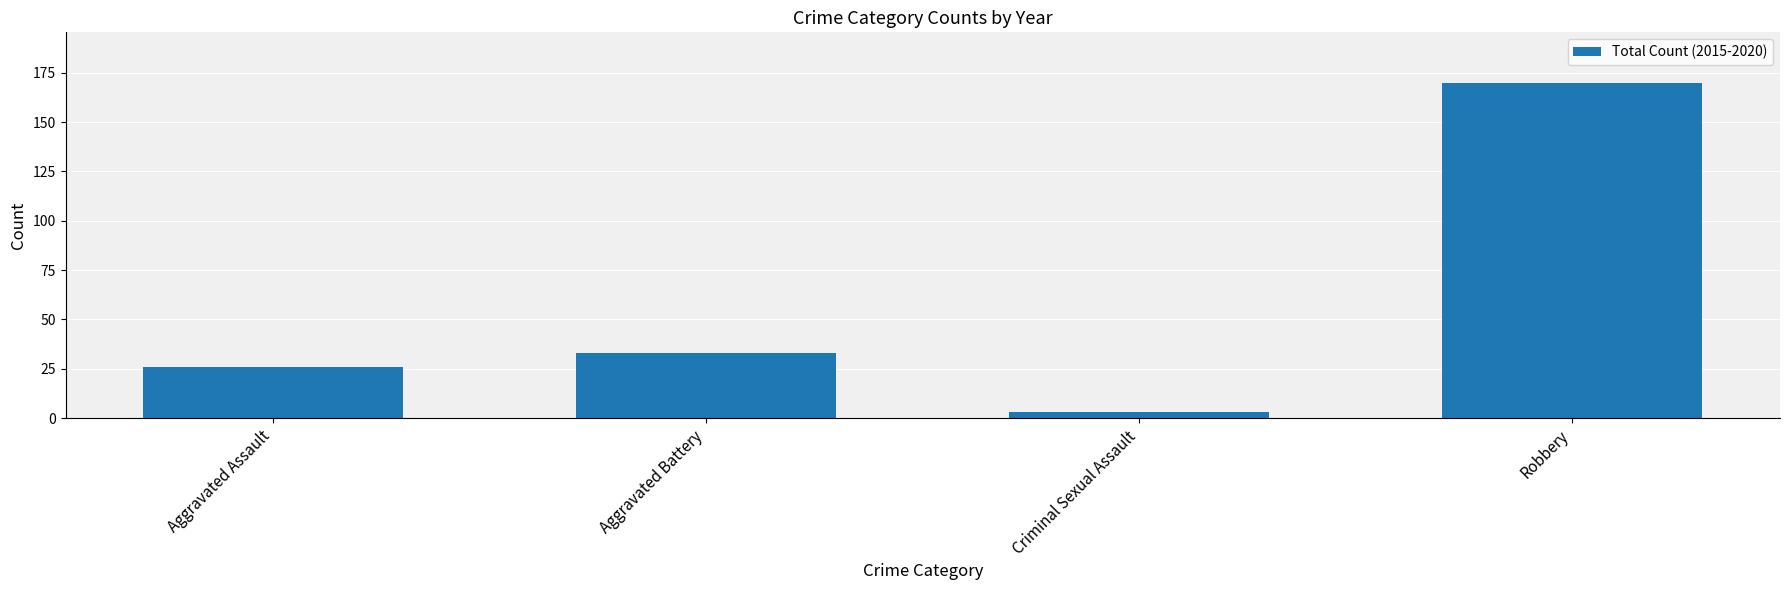

Which category has the lowest value across all series?

Criminal Sexual Assault